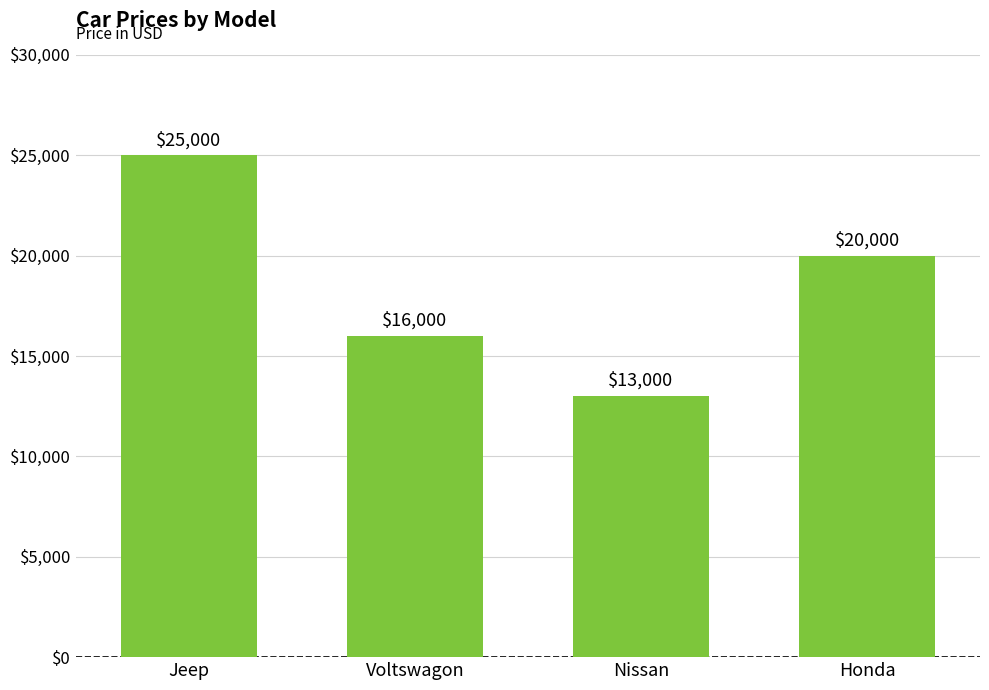

What is the value of the 1st bar from the left?

25000